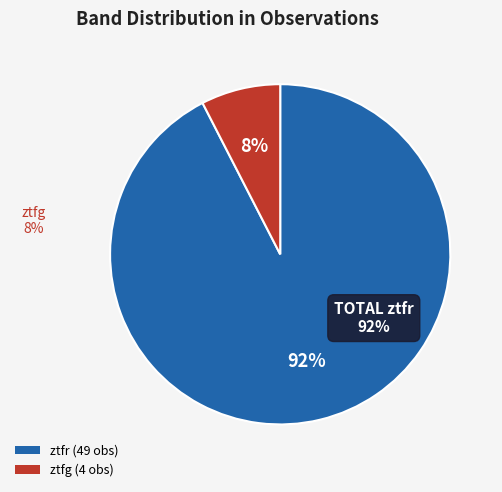

To the nearest percent, what is the combined percentage of ztfg and ztfr?

100%